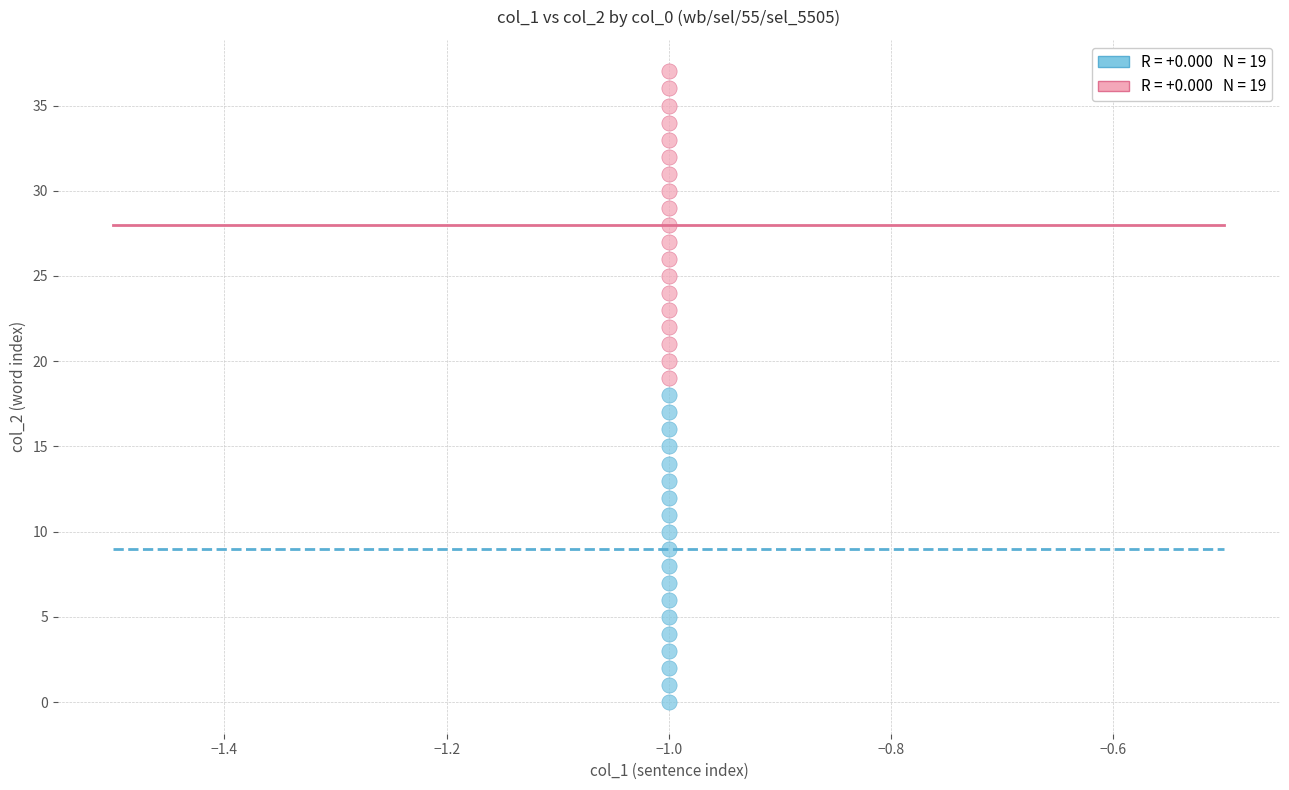

Across all data points, what is the range of Y values (max minus min)?

37